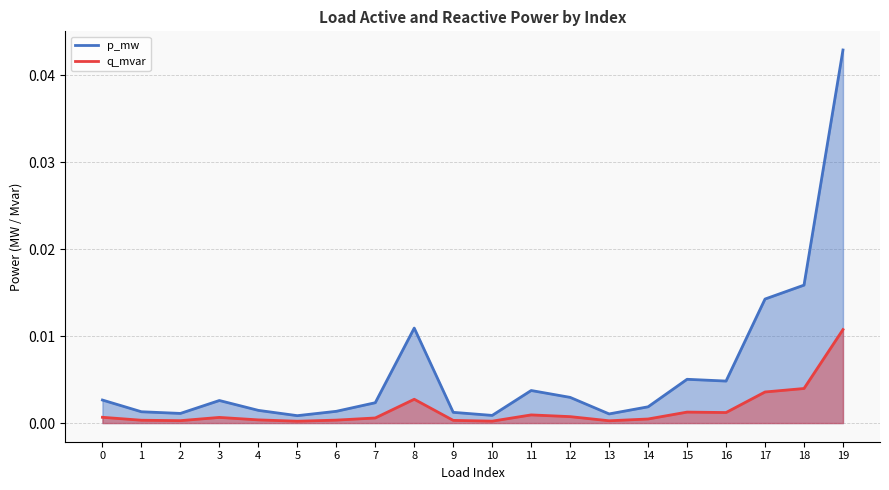

Where is the first local minimum for p_mw?

2